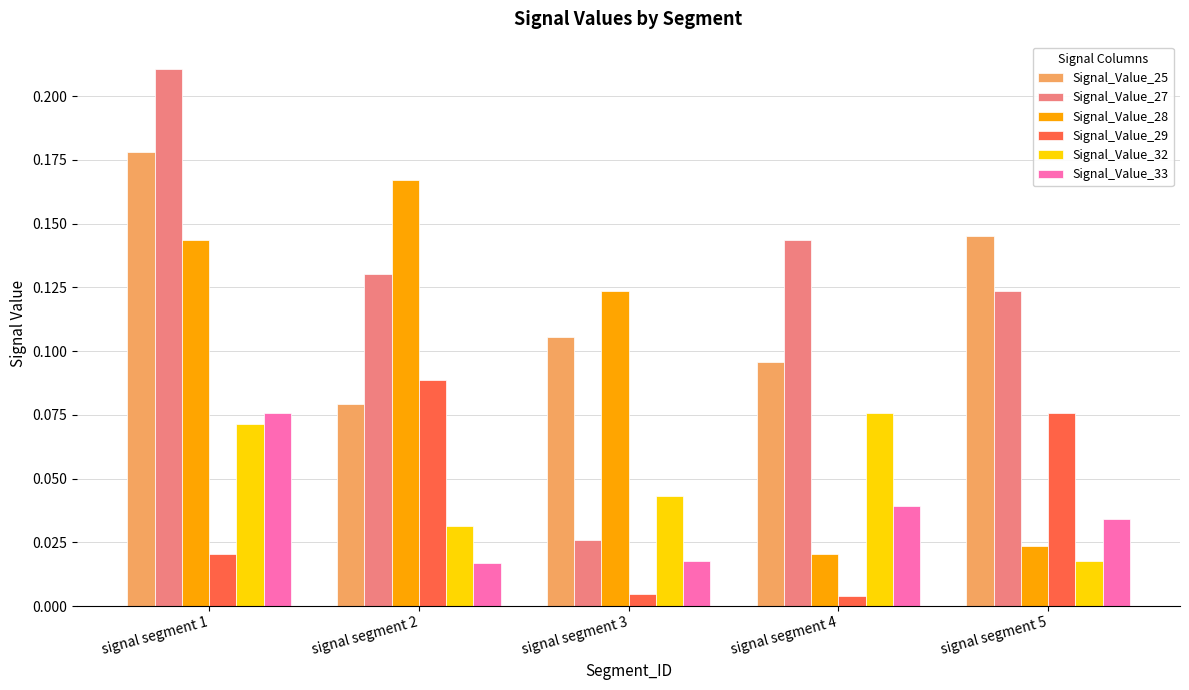

What is the sum of the Signal_Value_25 values at signal segment 2 and signal segment 1?

0.3